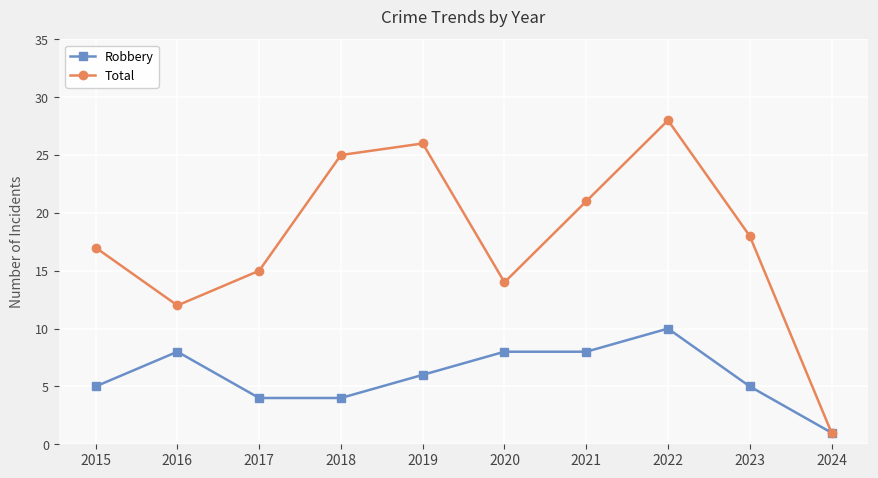

True or false: Total has a value of 26 at 2019.

True